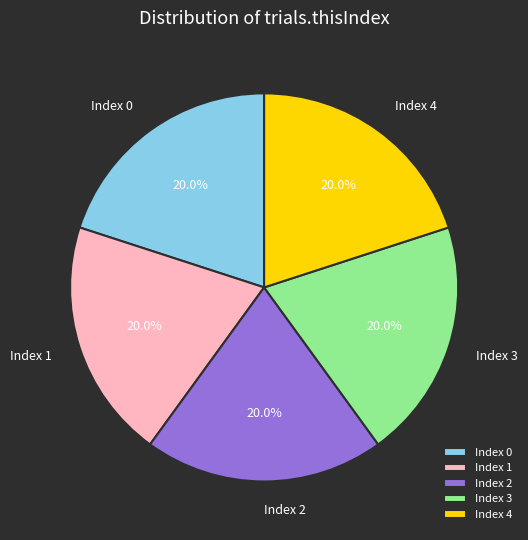

What percentage is NOT represented by Index 4?

80.0%